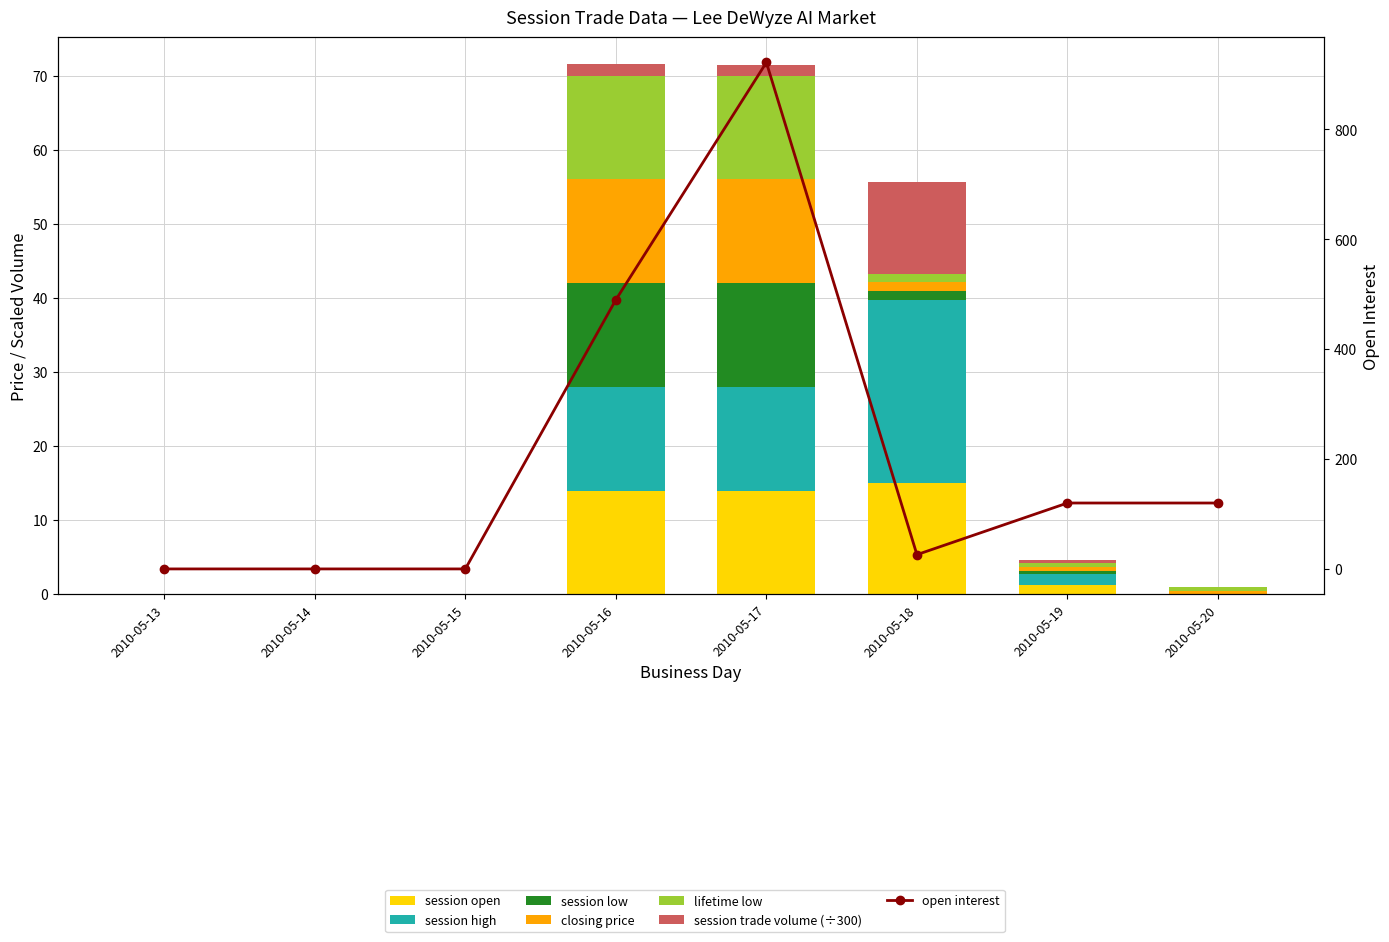

At how many categories does at least one series exceed 23?

1